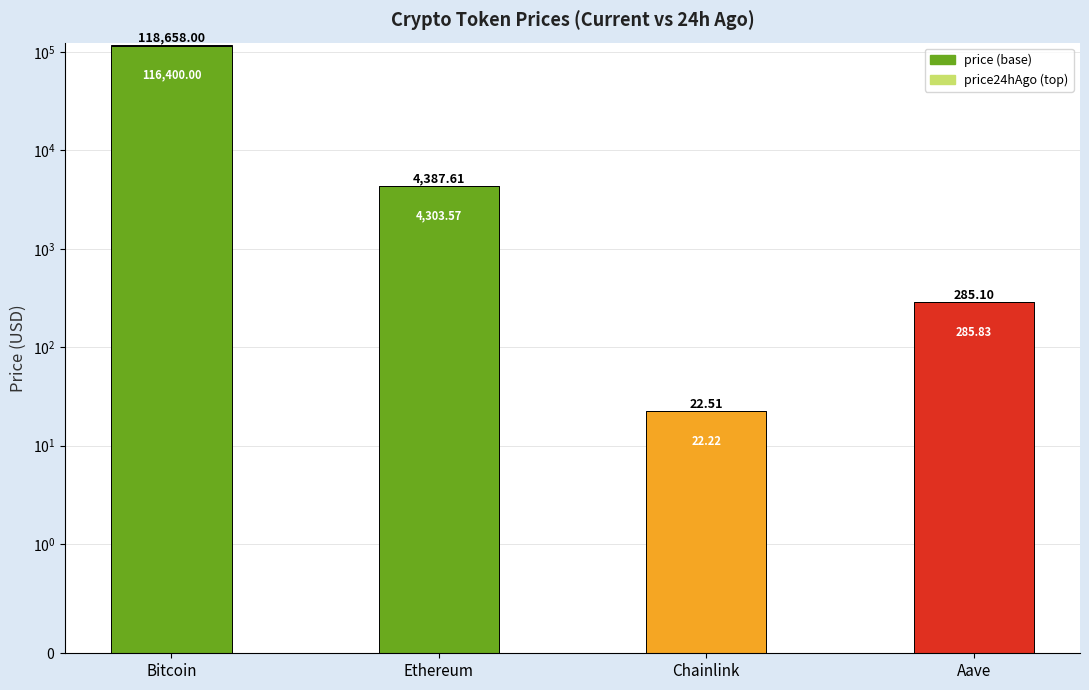

How many groups of bars are there?

4